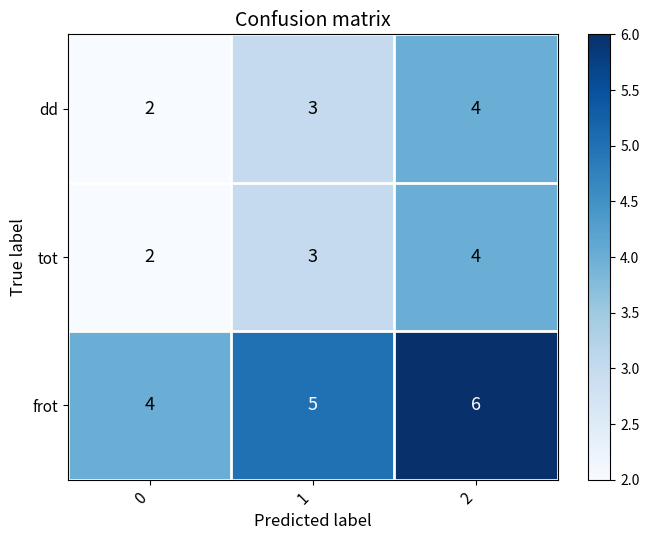

What is the total value across all series at 0?

8